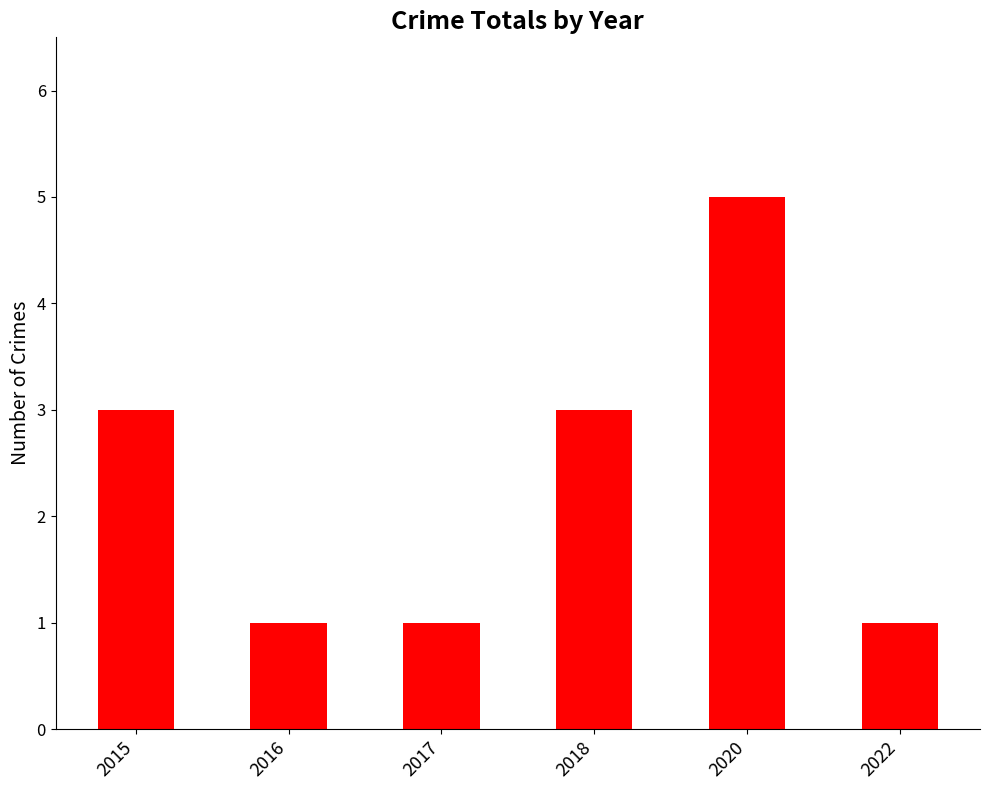

What is the value of the 4th bar from the left?

3